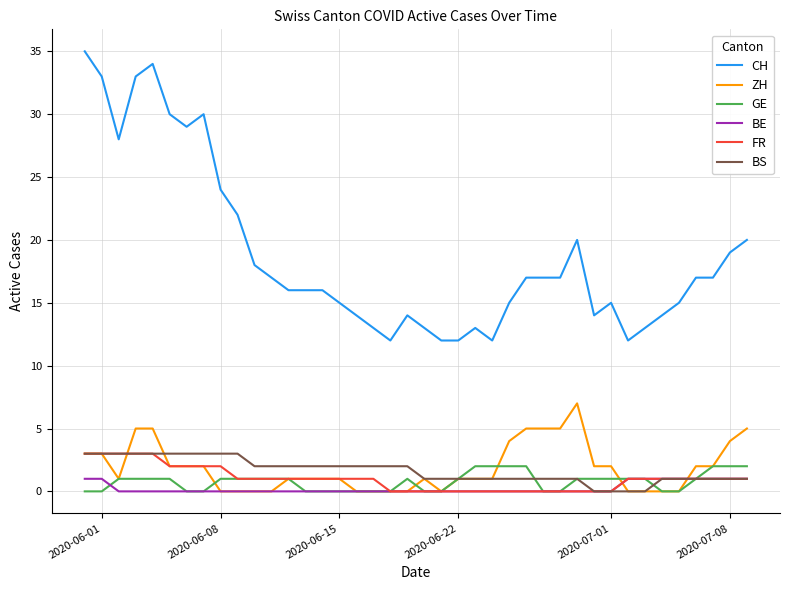

At how many categories does at least one series exceed 2?

40